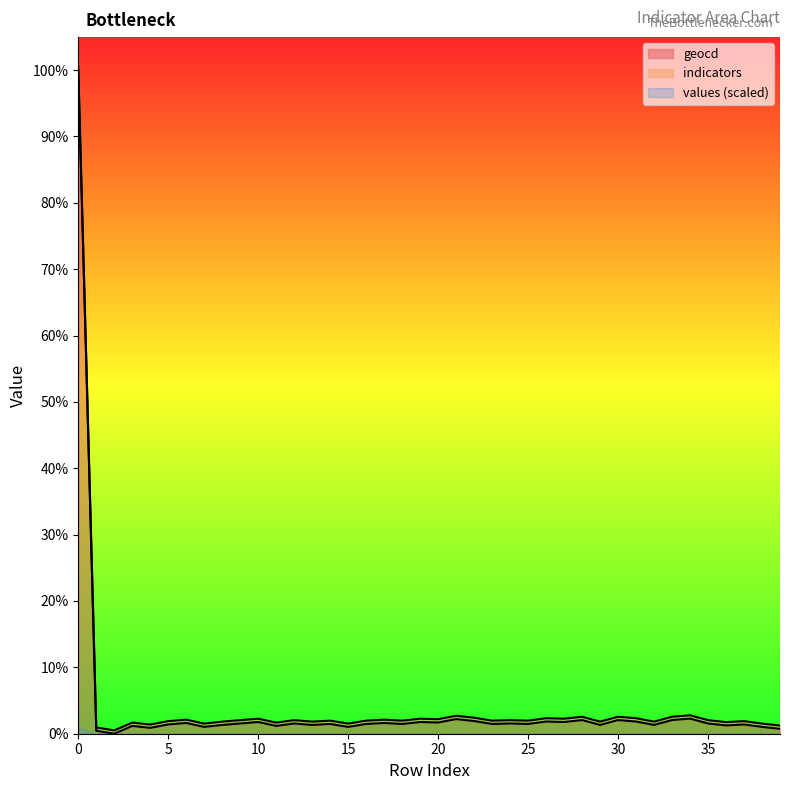

Reading right to left, what are all the values shown in this chart?

values: 0.7	1.0	1.4	1.2	1.5	2.3	2.1	1.3	1.8	2.1	1.3	2.1	1.8	1.8	1.5	1.5	1.5	1.9	2.2	1.7	1.8	1.5	1.6	1.5	1.0	1.5	1.3	1.5	1.2	1.8	1.5	1.3	1.0	1.6	1.4	0.9	1.2	0.0	0.4	100.0
geocd: 1.2	1.5	1.9	1.7	2.0	2.8	2.6	1.8	2.3	2.6	1.8	2.6	2.3	2.3	2.0	2.0	2.0	2.4	2.7	2.2	2.3	2.0	2.1	2.0	1.5	2.0	1.8	2.0	1.7	2.3	2.0	1.8	1.5	2.1	1.9	1.4	1.7	0.5	0.9	100.5